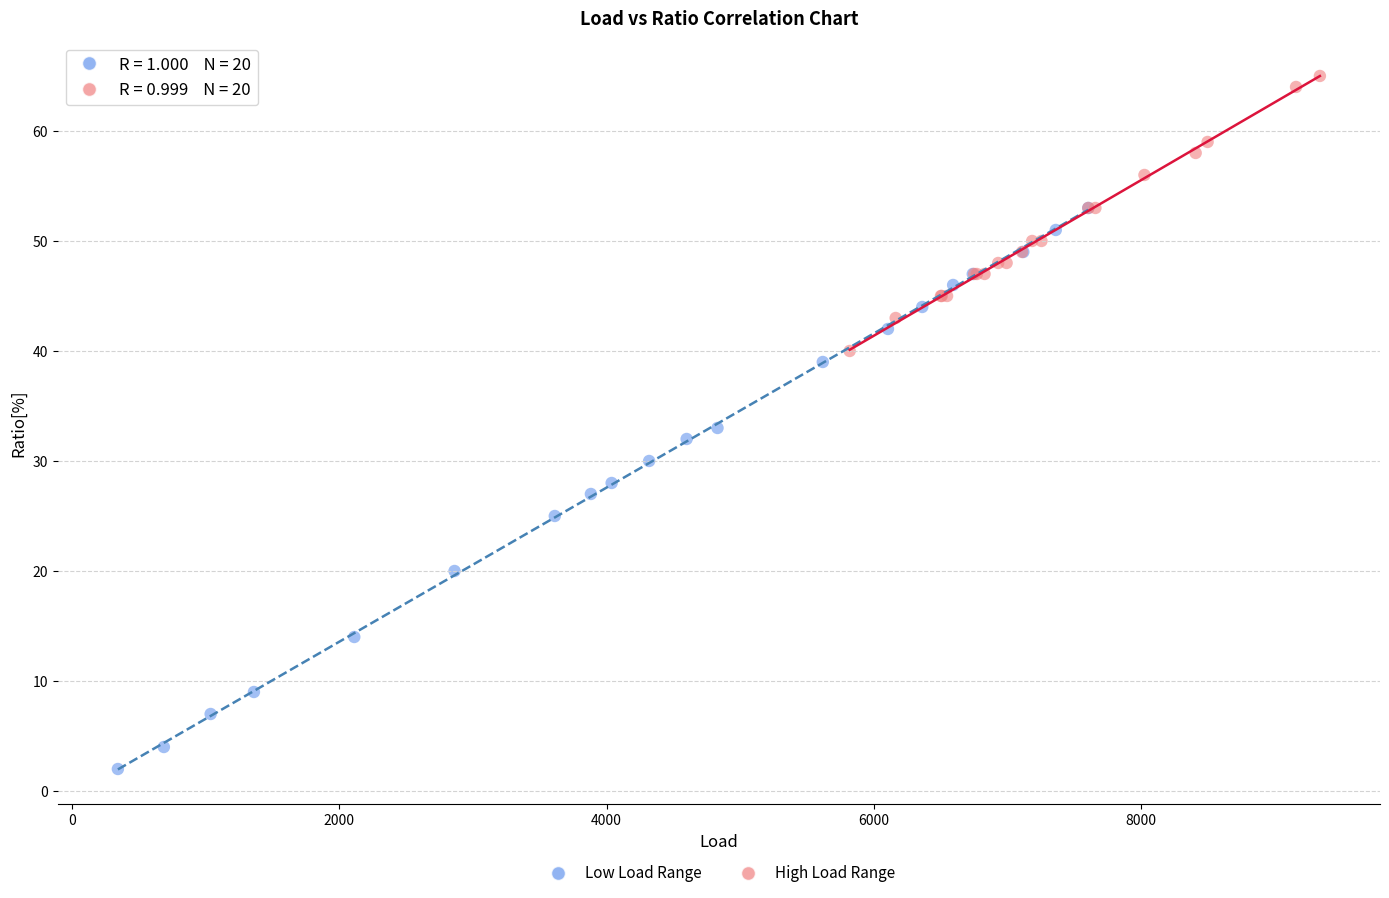

Which series reaches the minimum Y coordinate?

Low Load Range